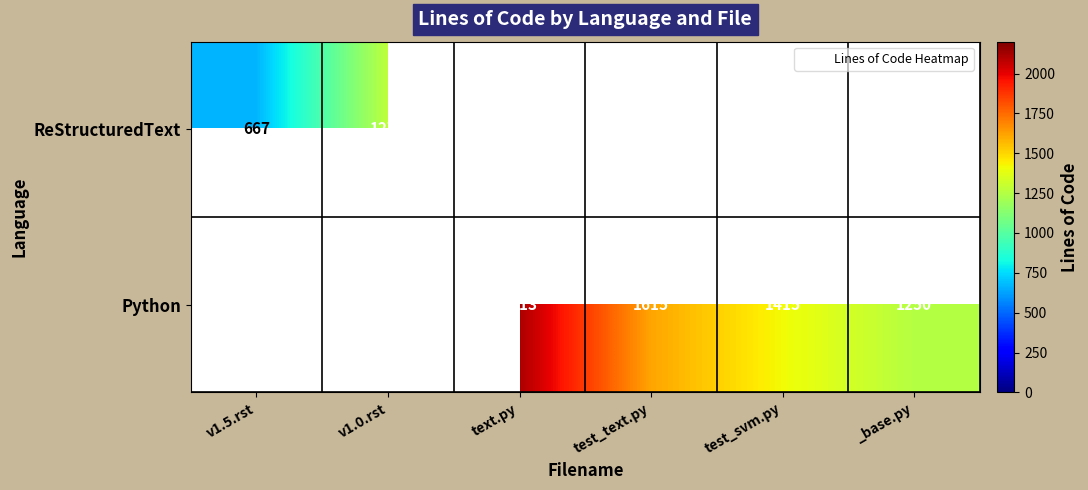

True or false: ReStructuredText has a value of 667.0 at v1.5.rst.

True